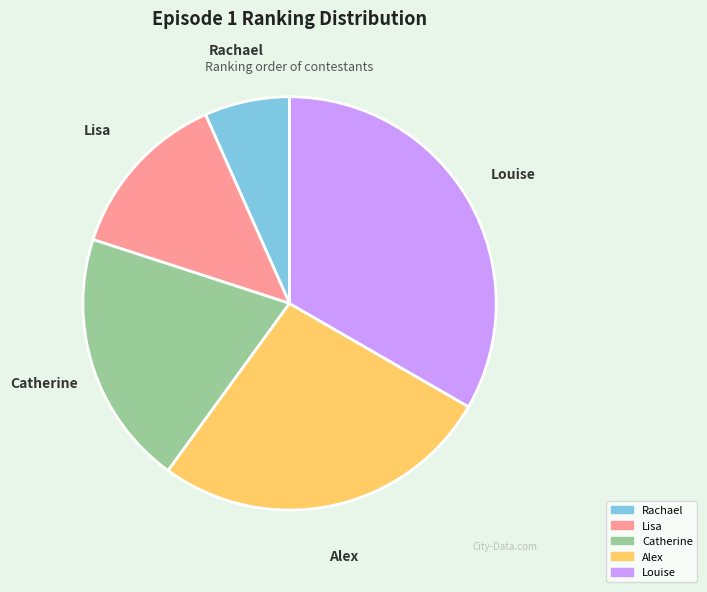

Is there any slice that represents more than half of the pie?

No